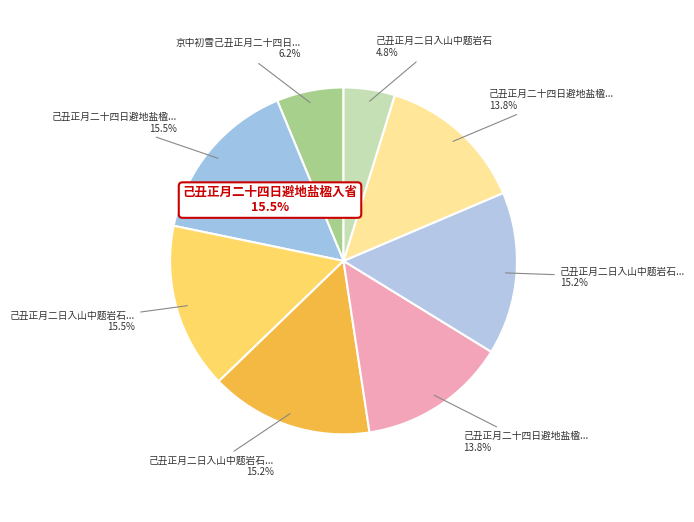

To the nearest percent, what is the average slice percentage?

12%